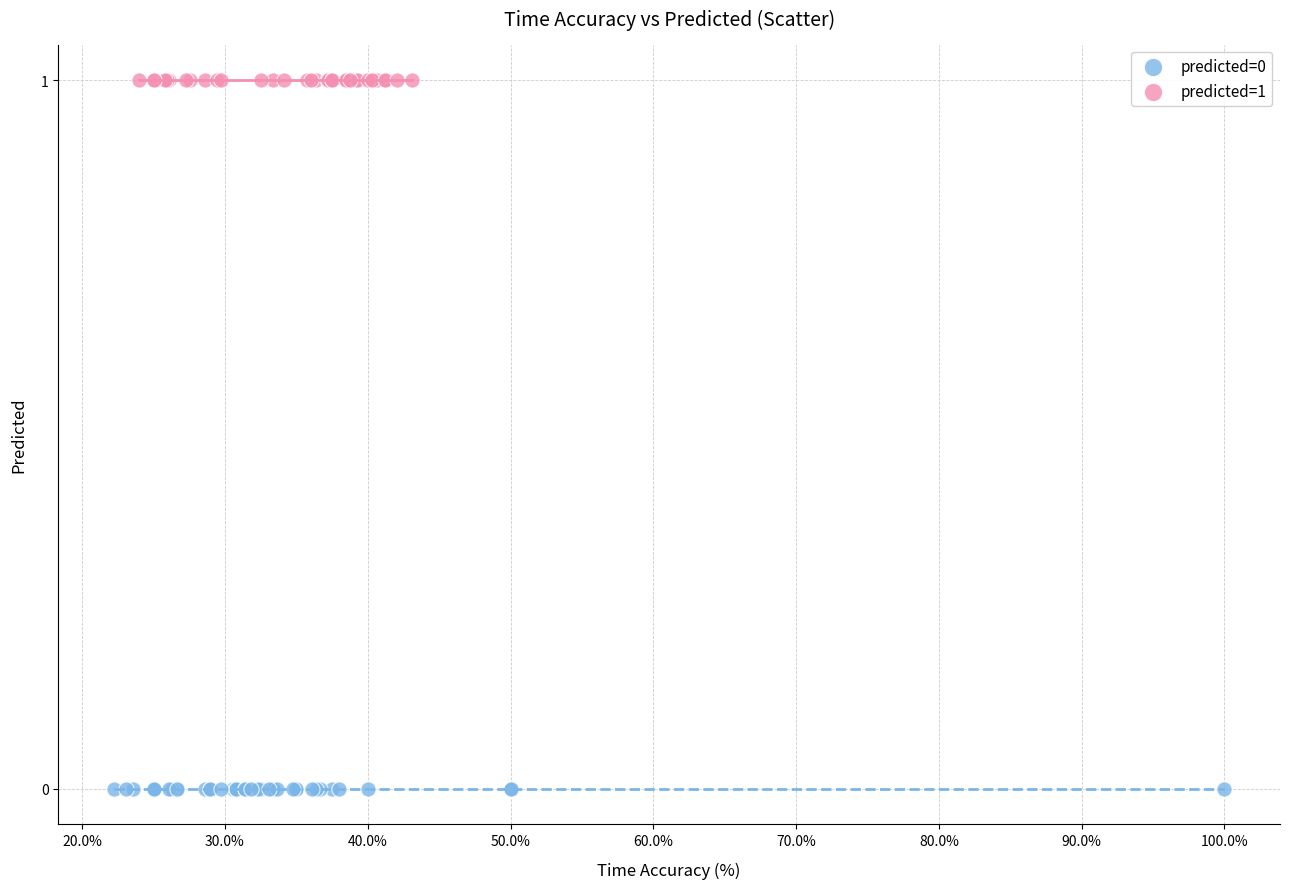

Which series reaches the minimum Y coordinate?

predicted=0